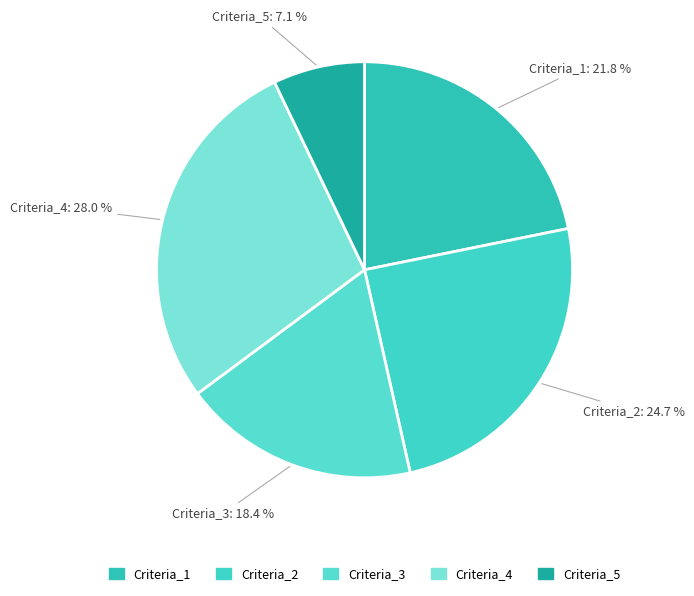

To the nearest percent, what is the difference between the Criteria_3 and Criteria_1 slice percentages?

3%